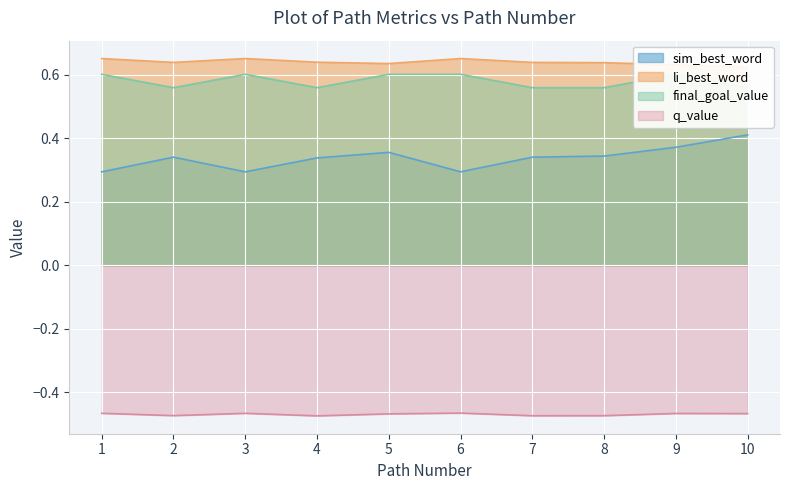

Is it true that final_goal_value equals 0.6 at 10?

True